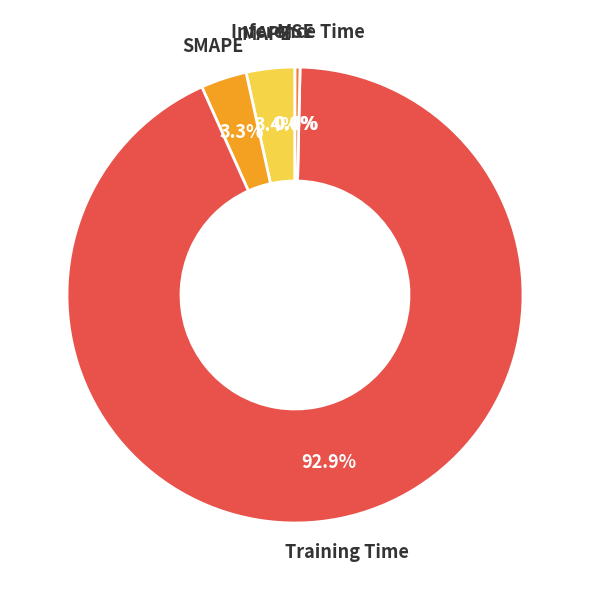

Does any single category account for the majority?

Yes